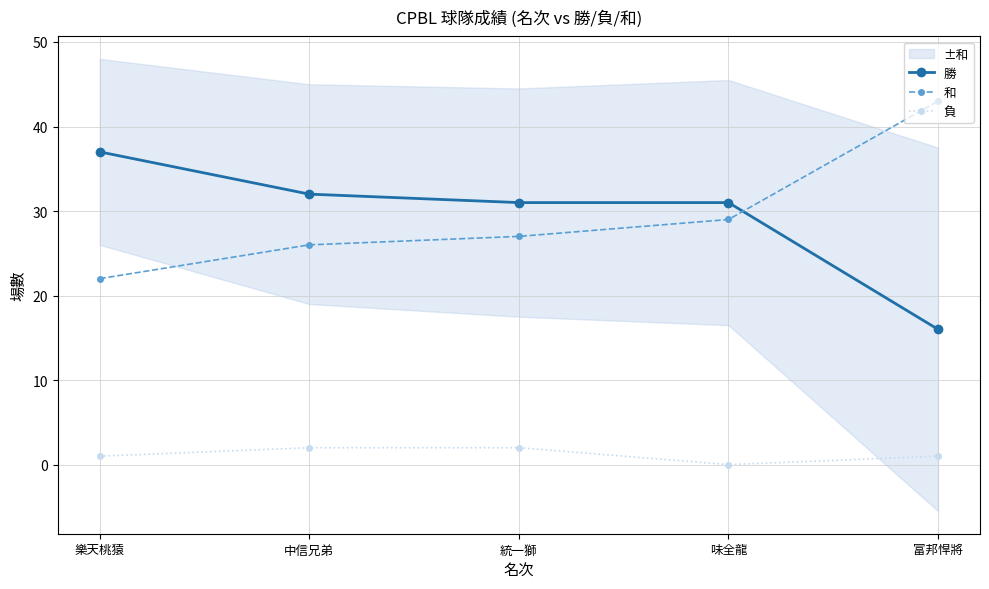

What is the label of the 5th point from the left?

富邦悍將